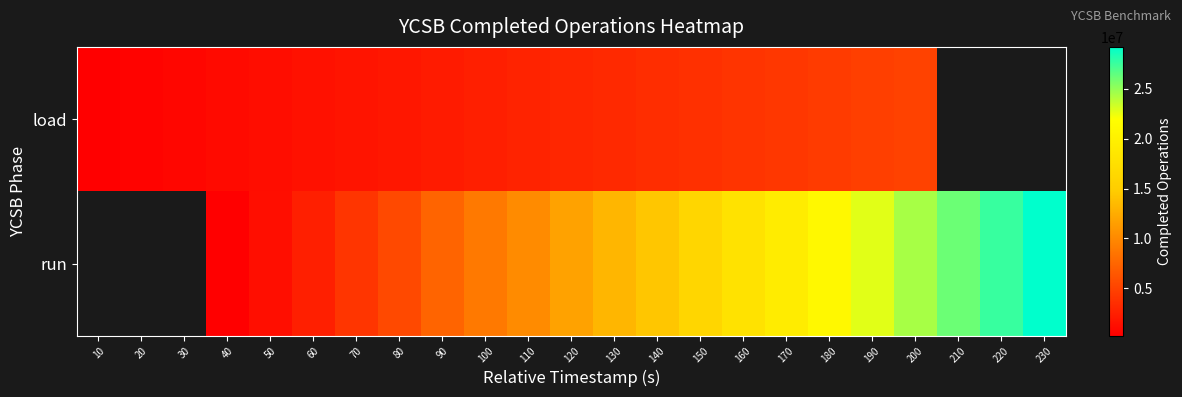

Which label corresponds to the largest value in the chart?

230